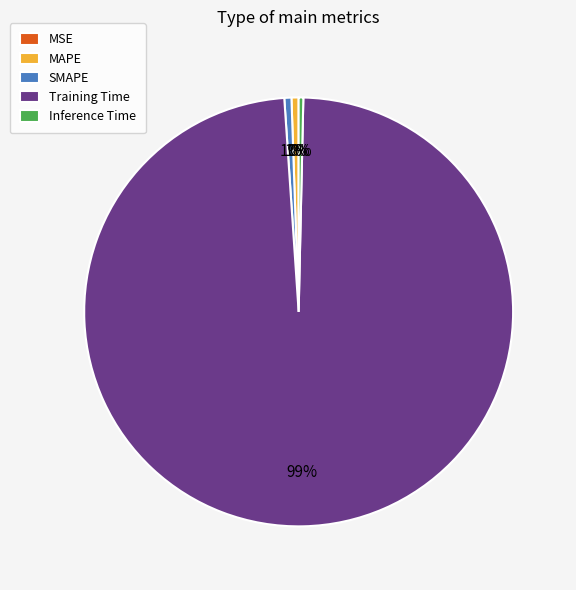

What is the majority slice?

Training Time